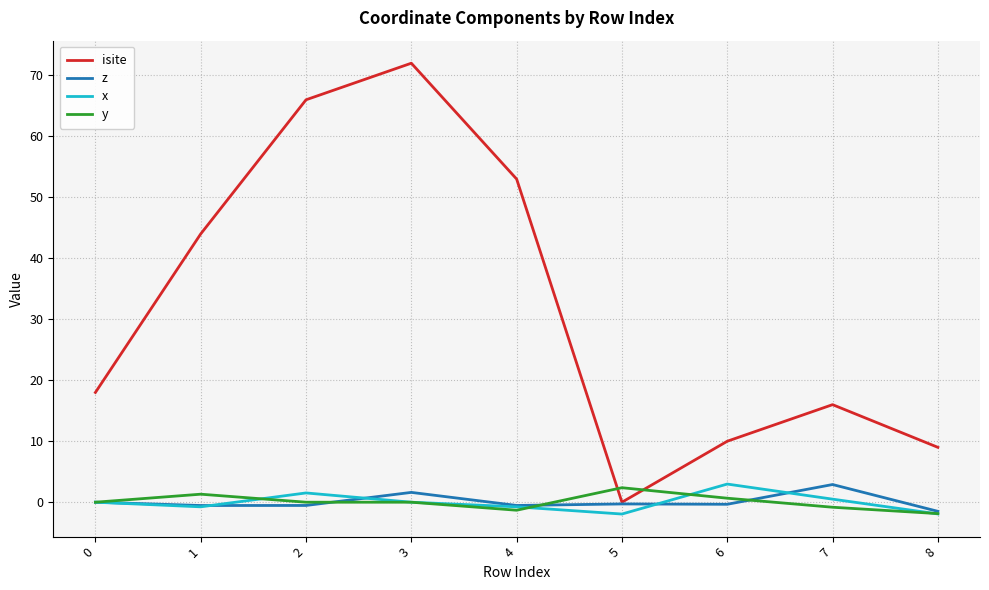

True or false: isite and x cross at least once.

False